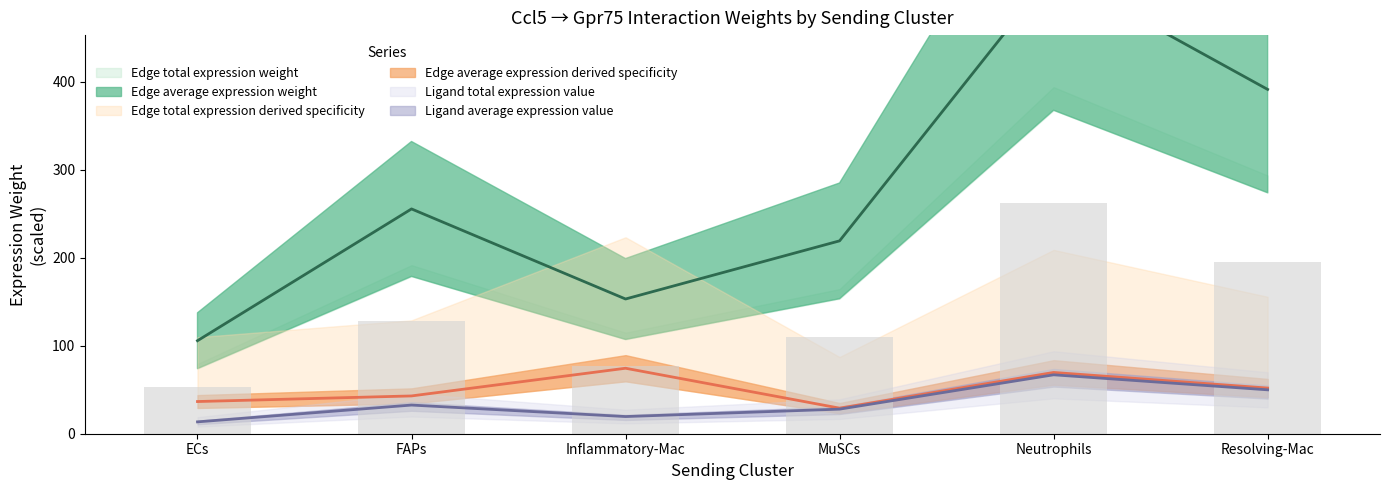

Count the number of categories in the chart.

6